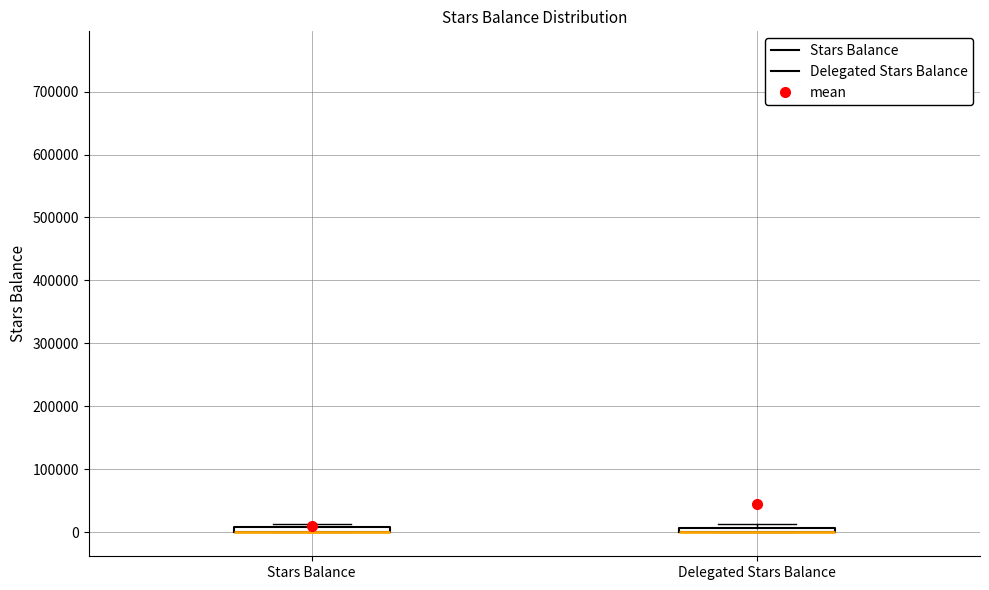

Where is the upper edge of the box for Delegated Stars Balance on the y-axis? The values are not printed on the chart, so give them approximately, as read against the axis.

10000